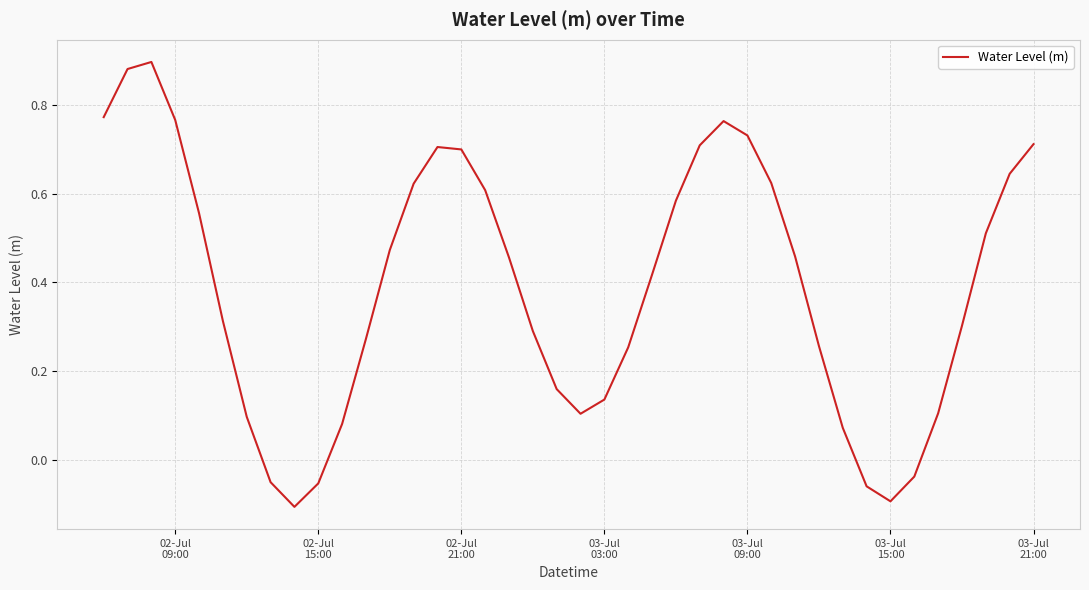

What is the difference between the maximum and minimum values?

1.0